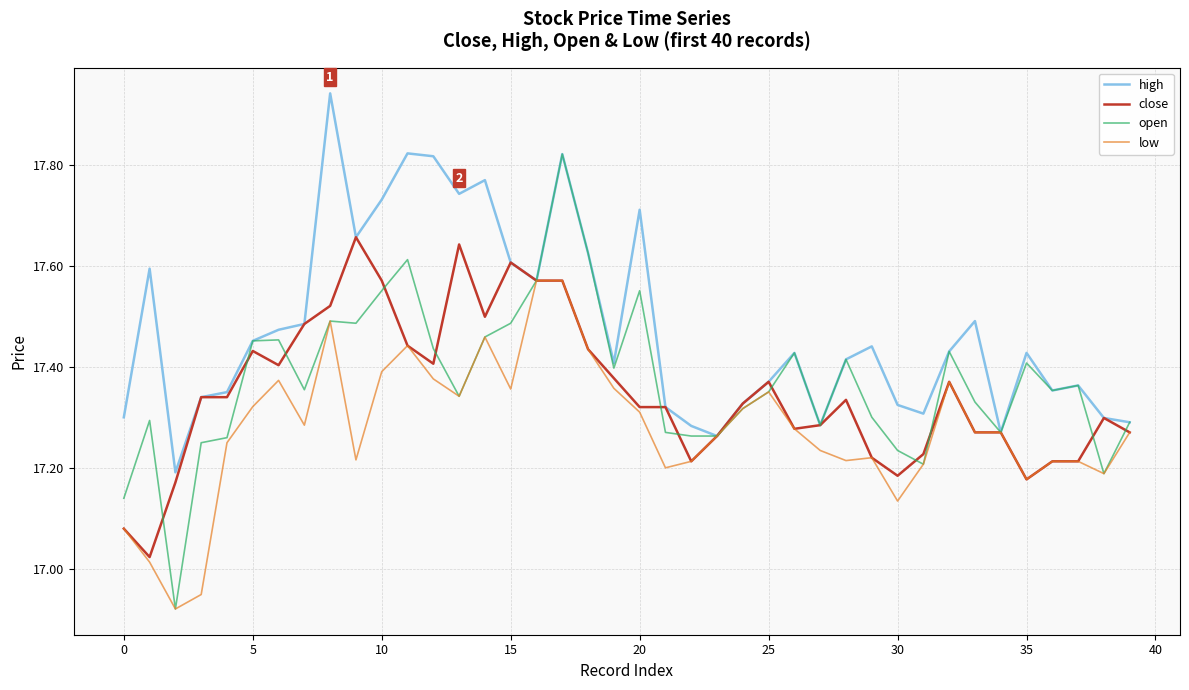

How many categories are shown in the chart?

40